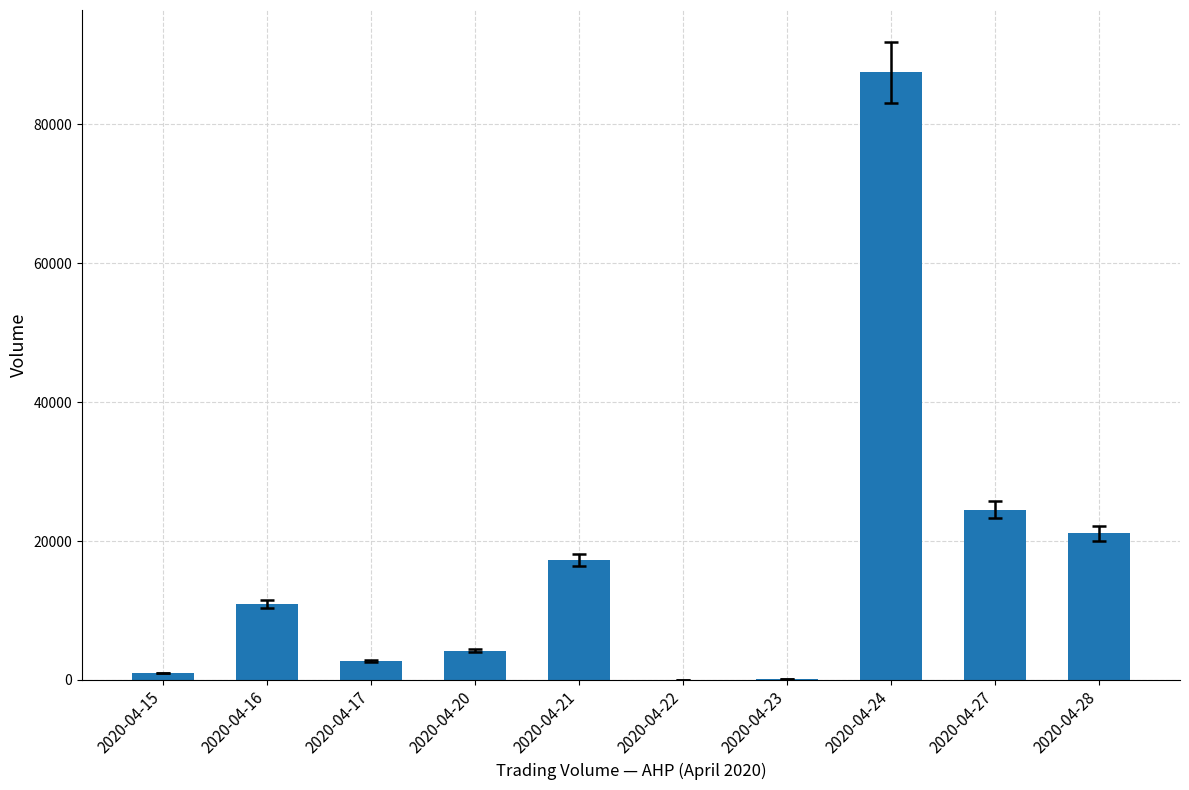

Approximately how many times larger is the value at 2020-04-28 compared to 2020-04-20?

5.0